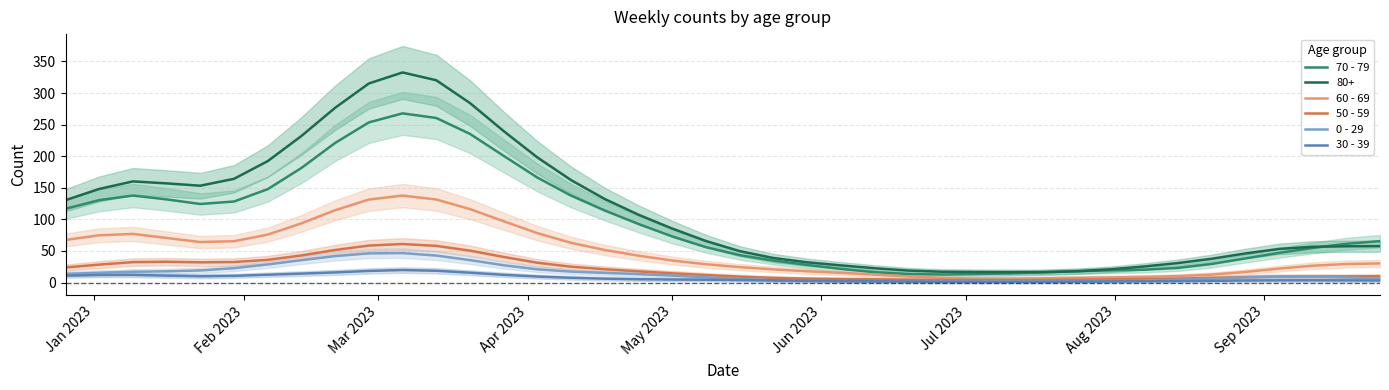

Rank the series by their maximum value, from lowest to highest.

30 - 39, 0 - 29, 50 - 59, 60 - 69, 70 - 79